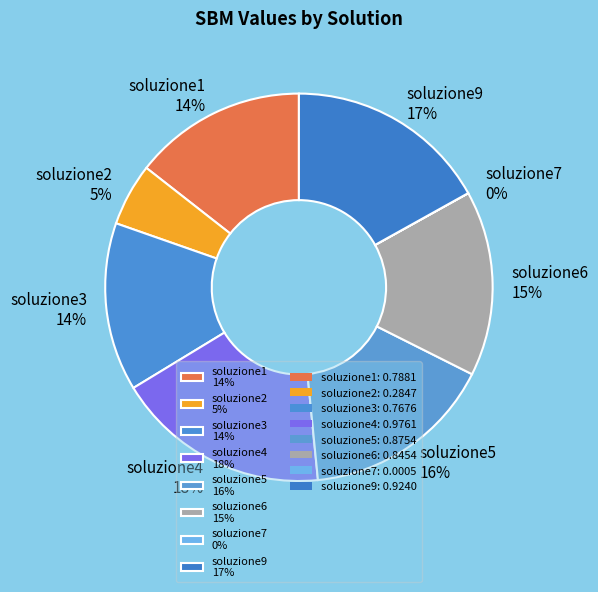

Combined, do soluzione9 17% and soluzione5 16% account for over 50%?

No